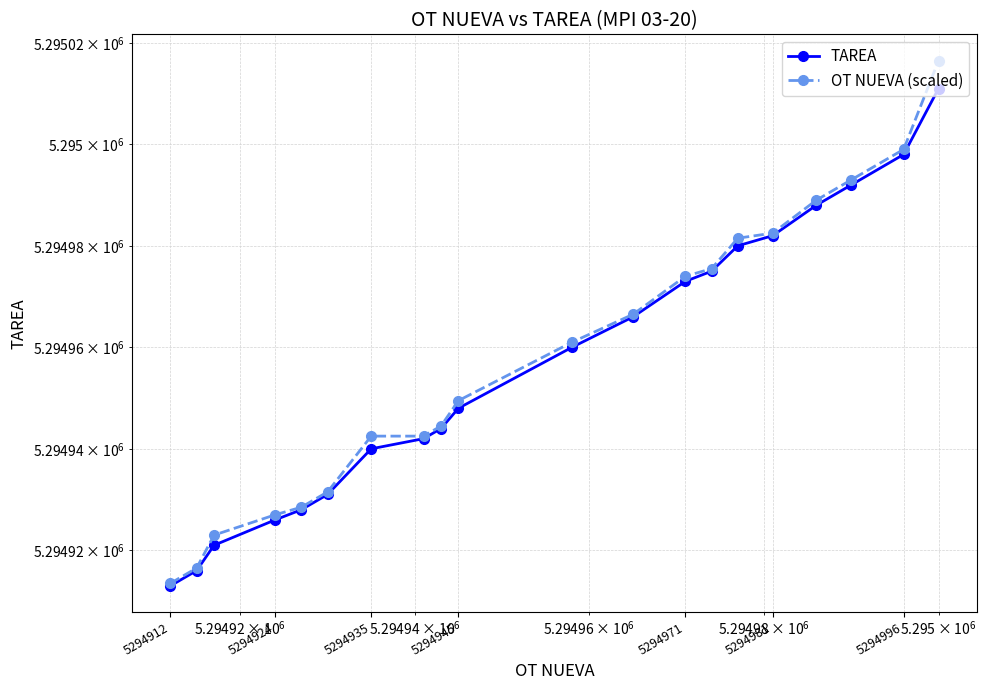

True or false: TAREA has a value of 5294926.0 at 5294924.

True